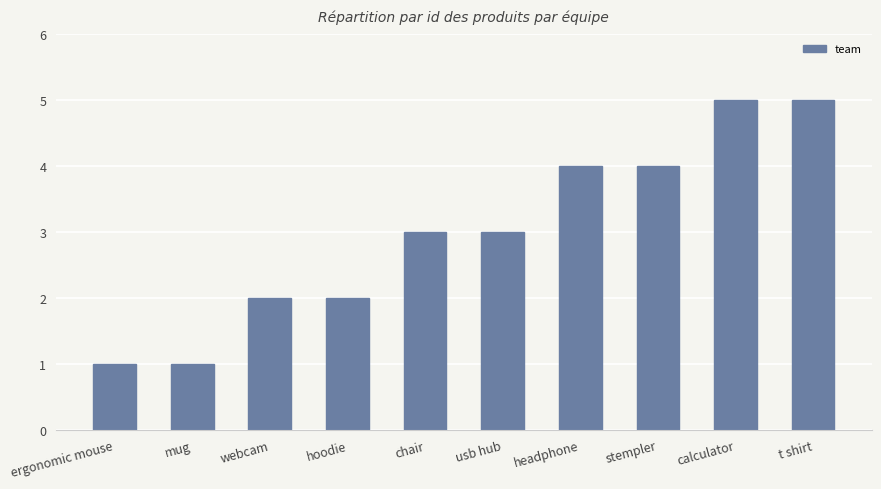

Approximately how many times larger is the value at usb hub compared to mug?

3.0